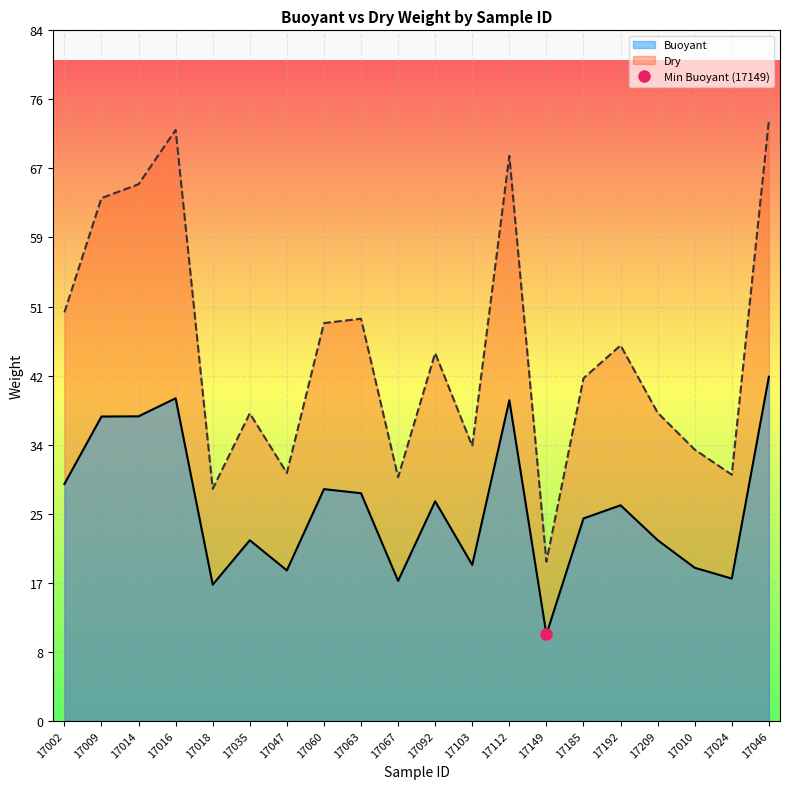

How many interior local peaks does the Buoyant series have?

6